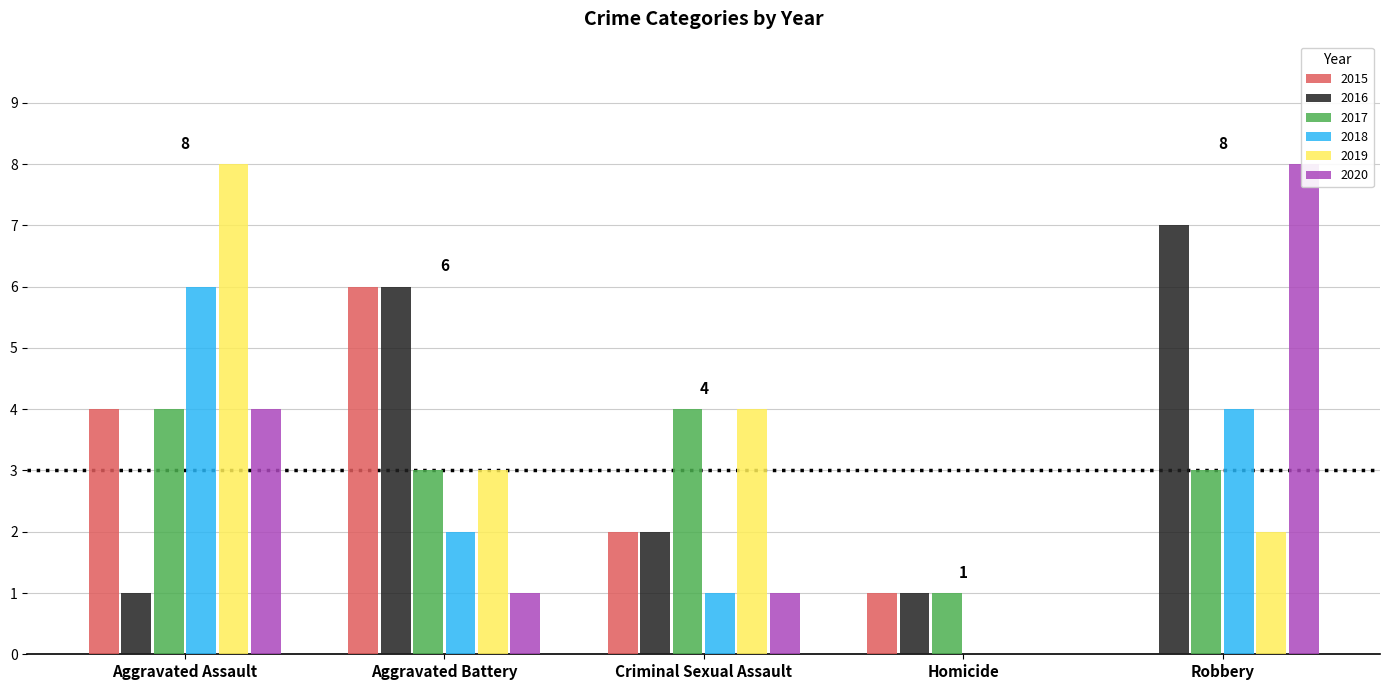

At which label does 2017 reach its peak?

Aggravated Assault